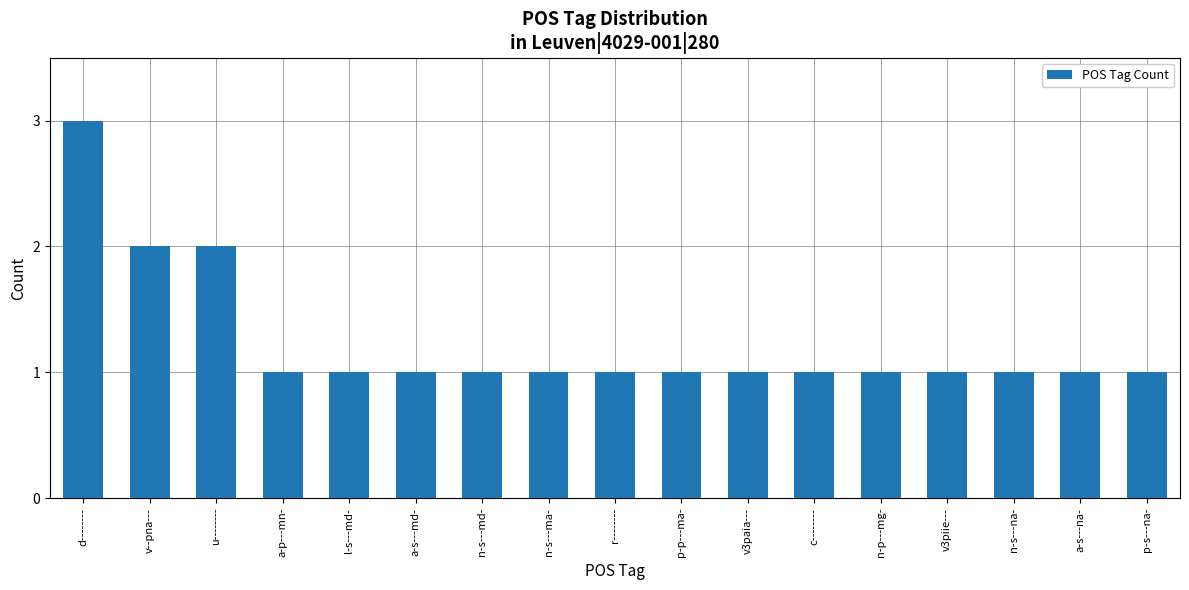

True or false: the data shows 0 at l-s---md-.

False